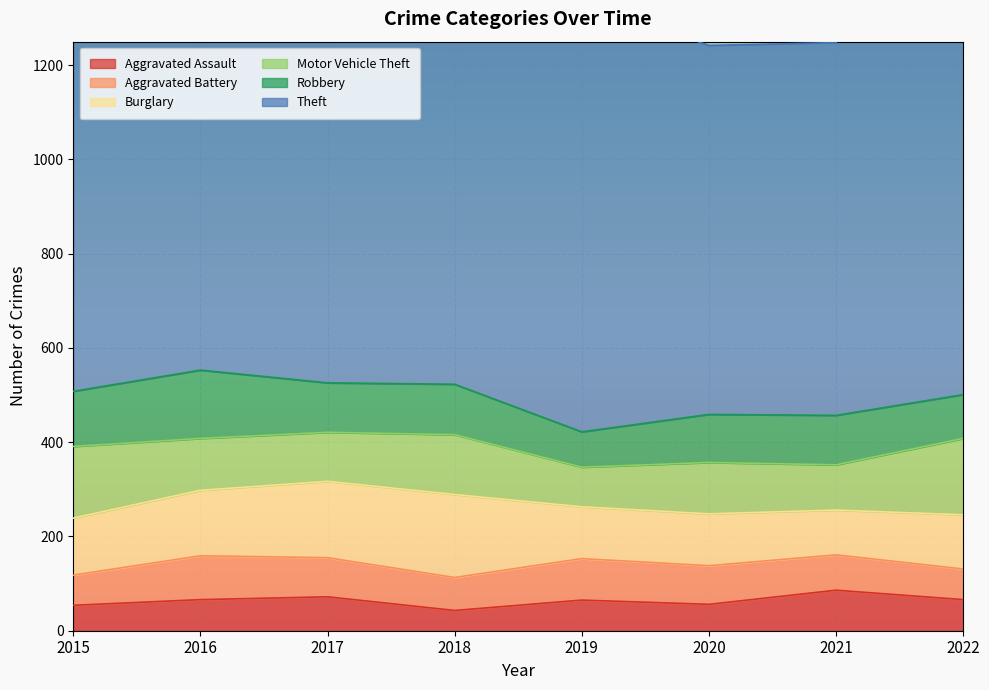

Where does the Aggravated Assault series first go above 66?

2017